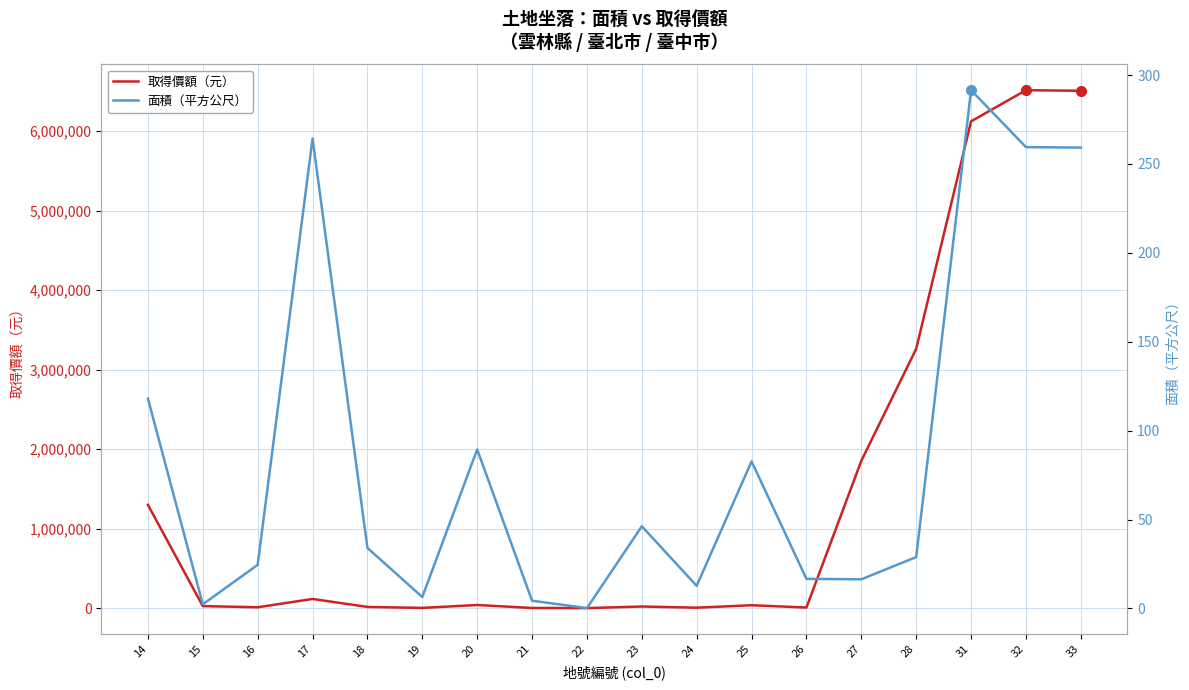

What is the sum of all 面積（平方公尺） values?

1557.1